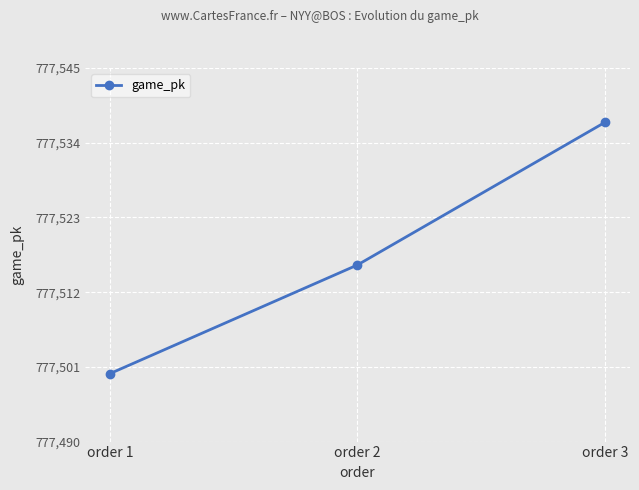

Count the values in the range 777500 to 777537.

3